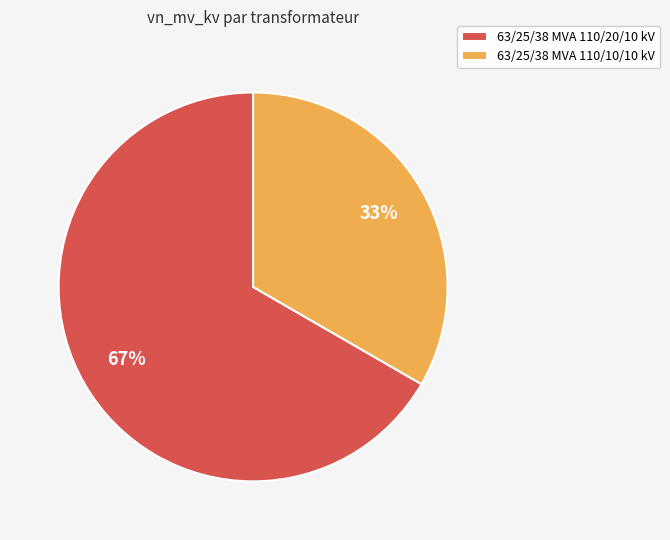

Which slice is the largest?

63/25/38 MVA 110/20/10 kV